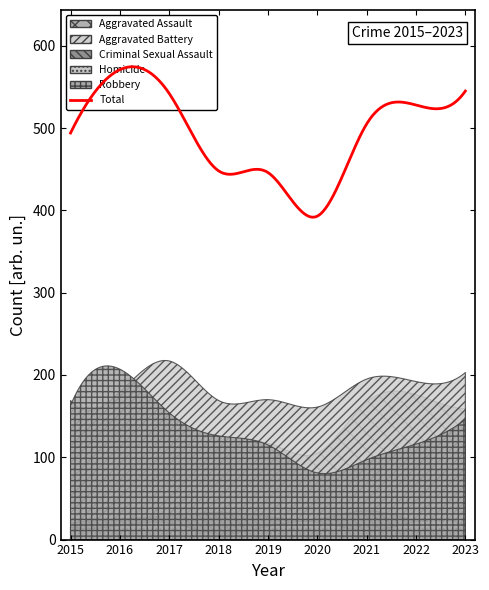

Which series has the largest range (max minus min)?

Robbery